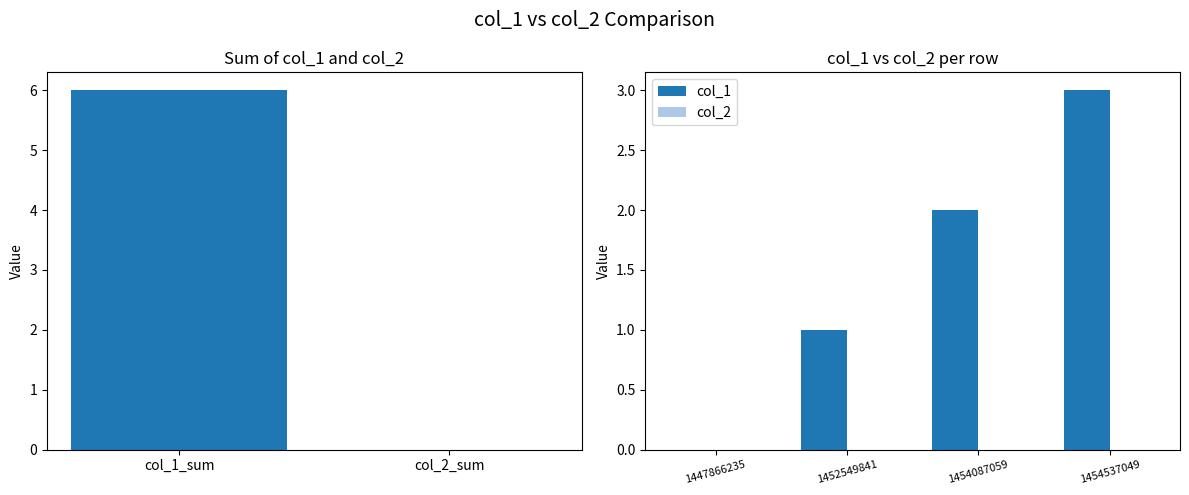

How many data points does each series have?

4